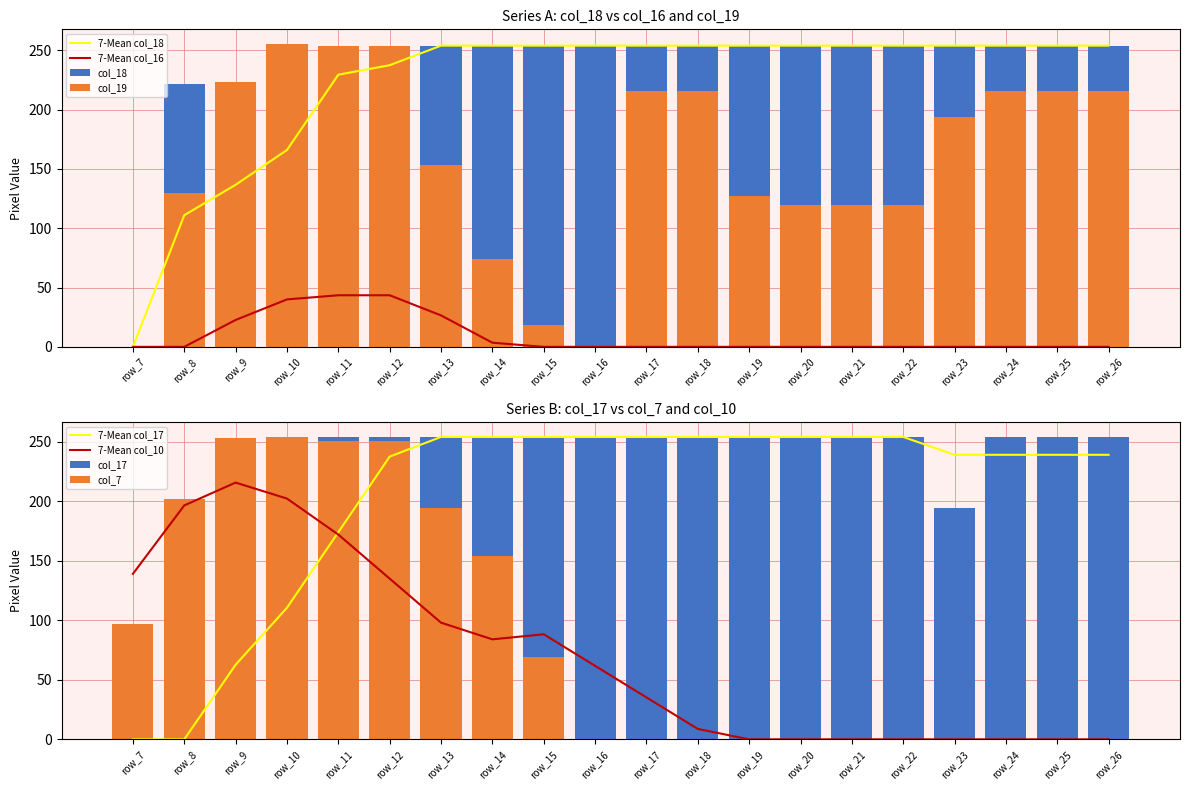

What is the total value across all series at row_9?

852